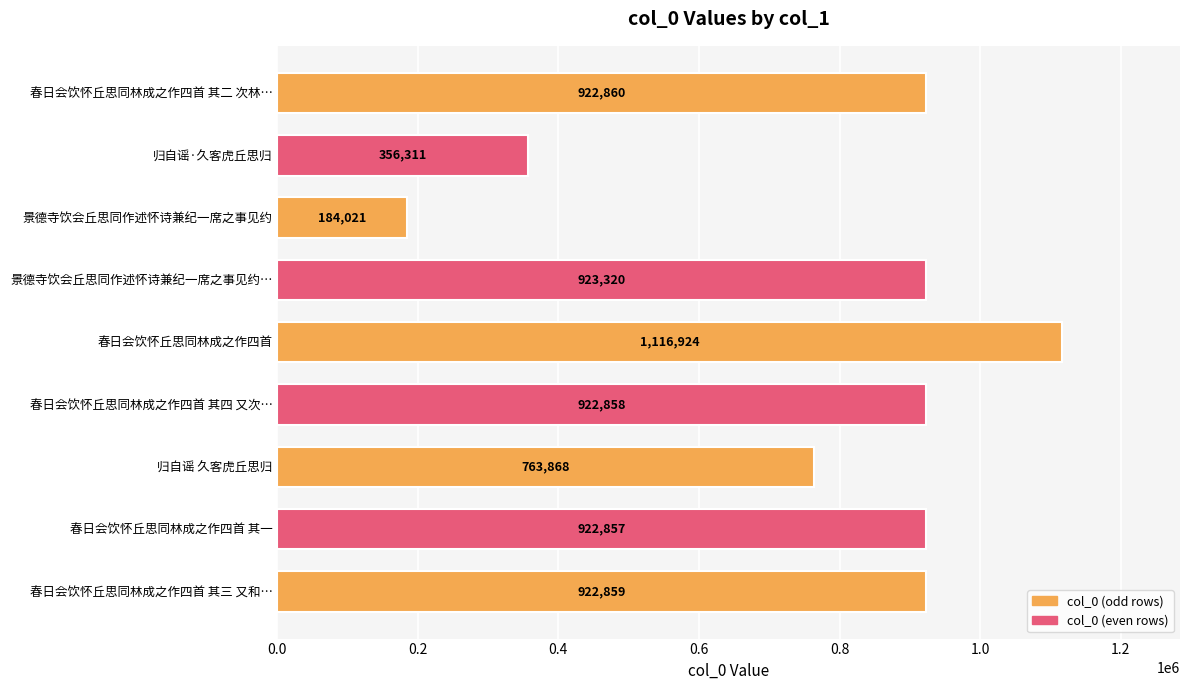

List the labels in order of value, smallest first.

景德寺饮会丘思同作述怀诗兼纪一席之事见约, 归自谣·久客虎丘思归, 归自谣 久客虎丘思归, 春日会饮怀丘思同林成之作四首 其一, 春日会饮怀丘思同林成之作四首 其四 又次…, 春日会饮怀丘思同林成之作四首 其三 又和…, 春日会饮怀丘思同林成之作四首 其二 次林…, 景德寺饮会丘思同作述怀诗兼纪一席之事见约…, 春日会饮怀丘思同林成之作四首